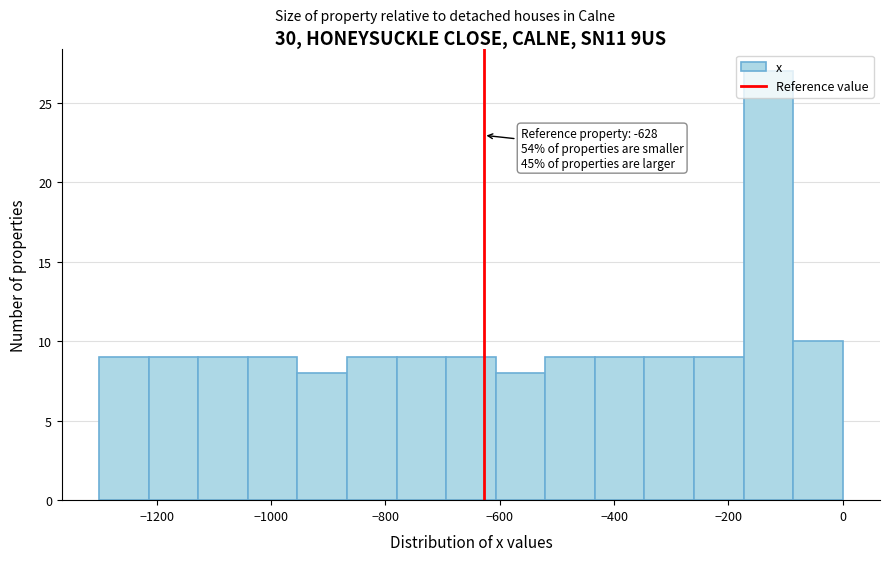

Which range on the x-axis has the tallest bar?

-180 to -80